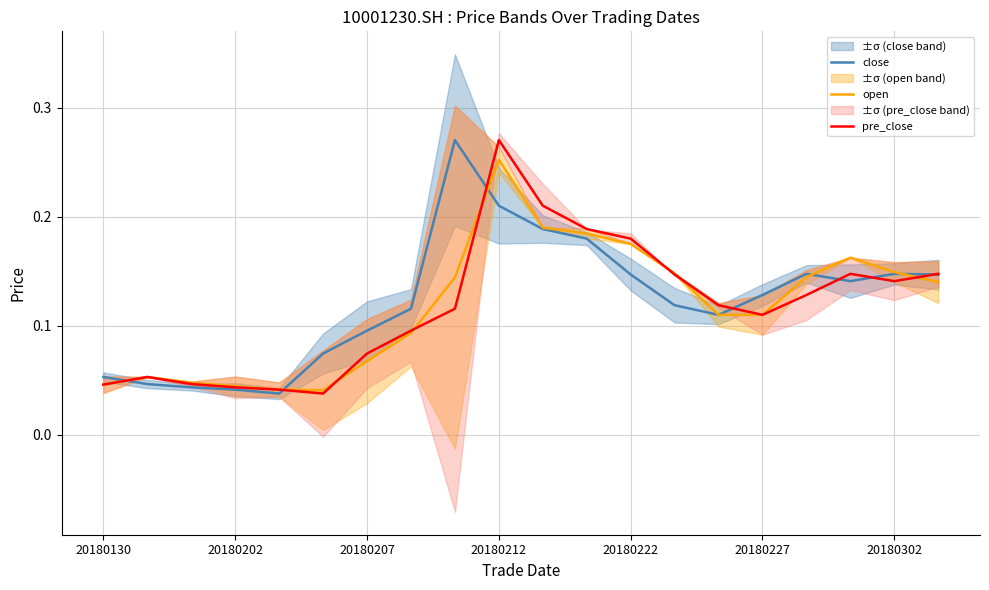

The close series shows 0.1 at 7. True or false?

True